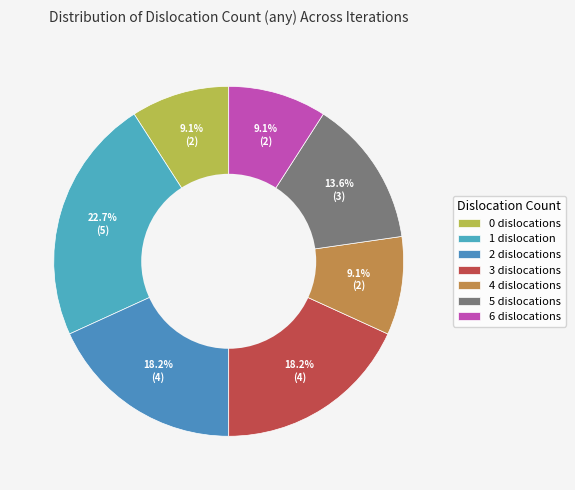

Does 0 account for over 50% of the chart?

No